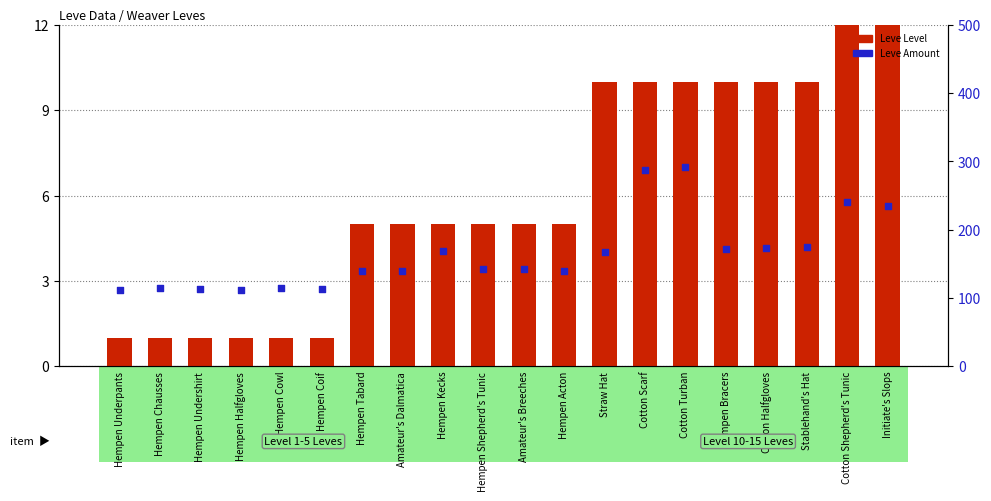

At how many categories does at least one series exceed 149?

9